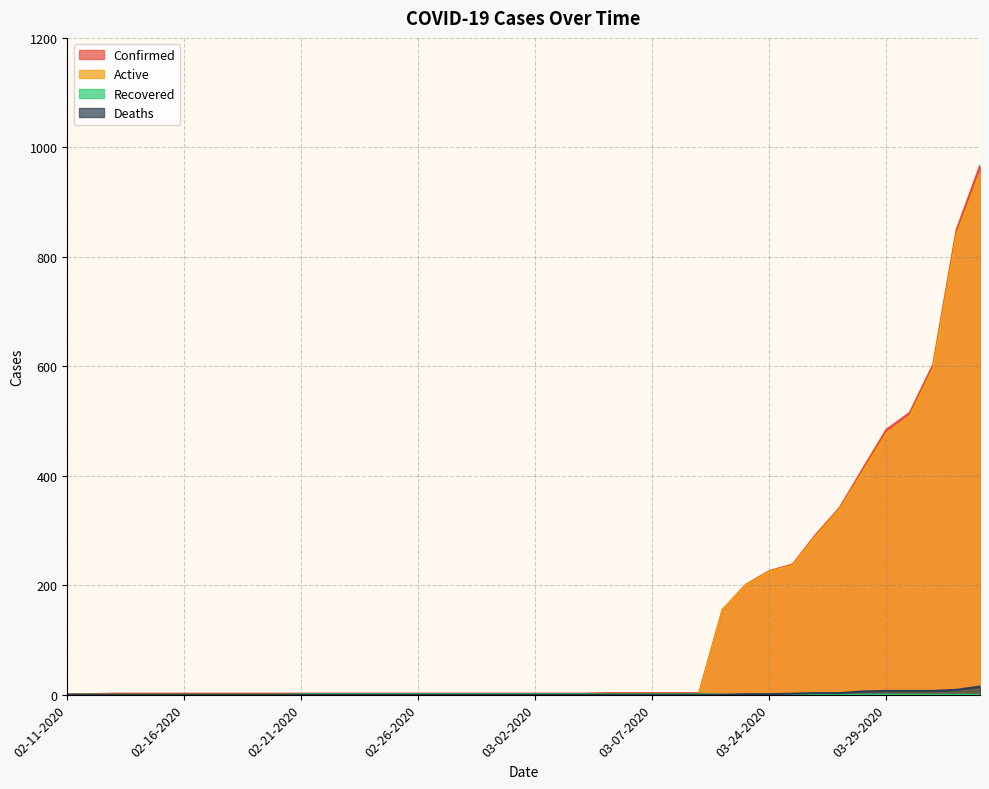

Does the chart display data point markers on the line(s)?

No